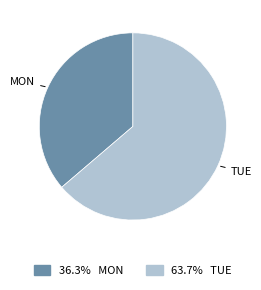

Which category has the biggest portion of the pie?

TUE